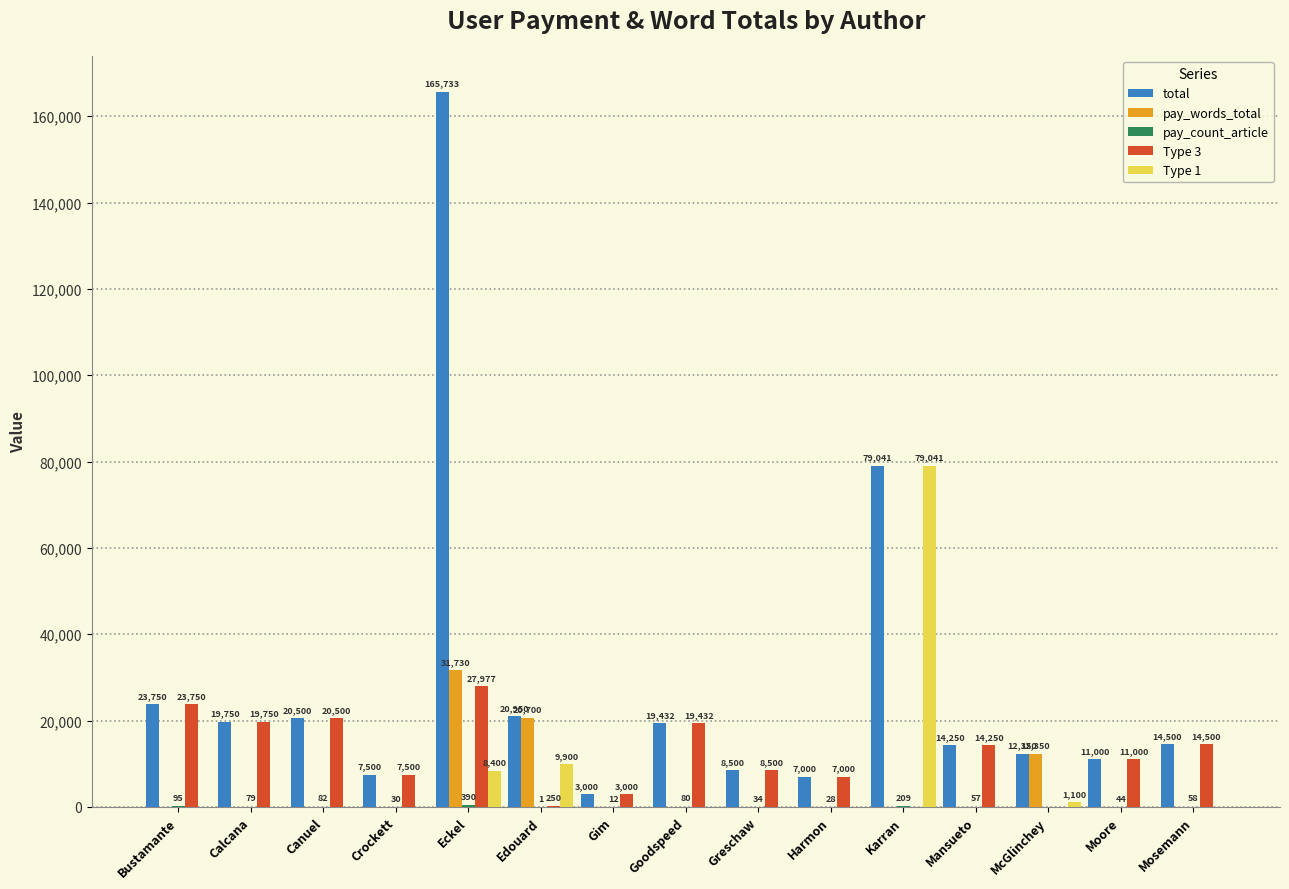

The Type 1 series shows 0 at Gim. True or false?

True